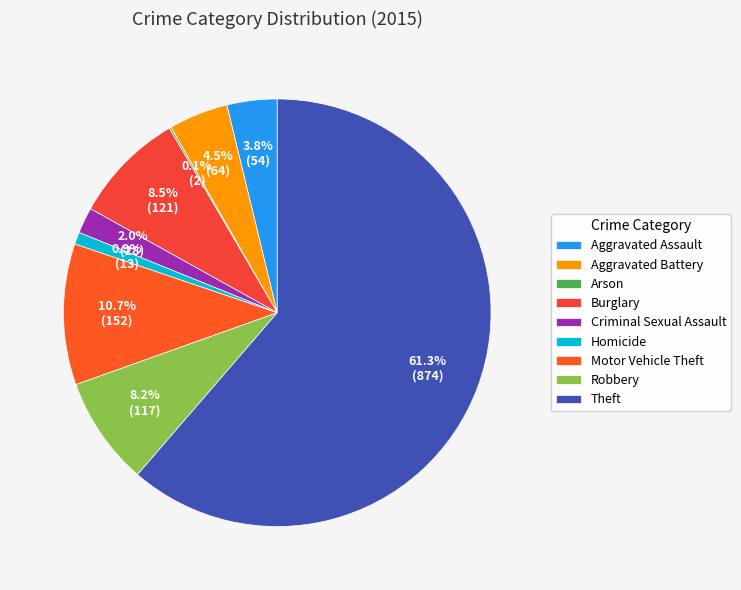

To the nearest percent, what is the difference between the Homicide and Motor Vehicle Theft slice percentages?

10%